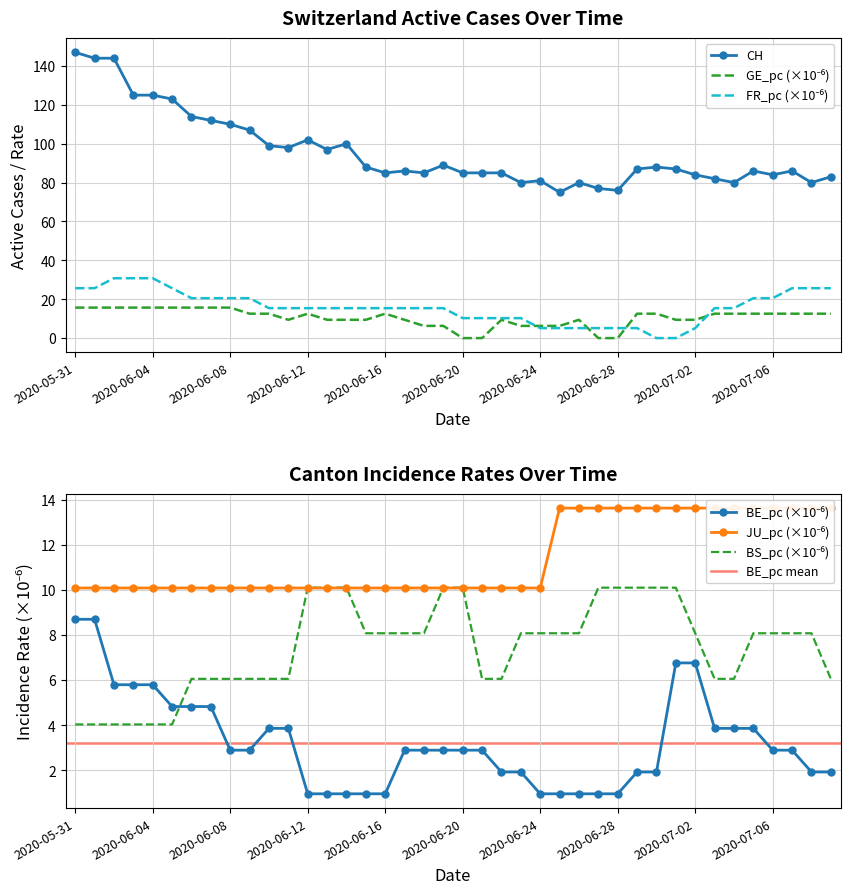

At which label does BS_pc reach its minimum?

2020-05-31